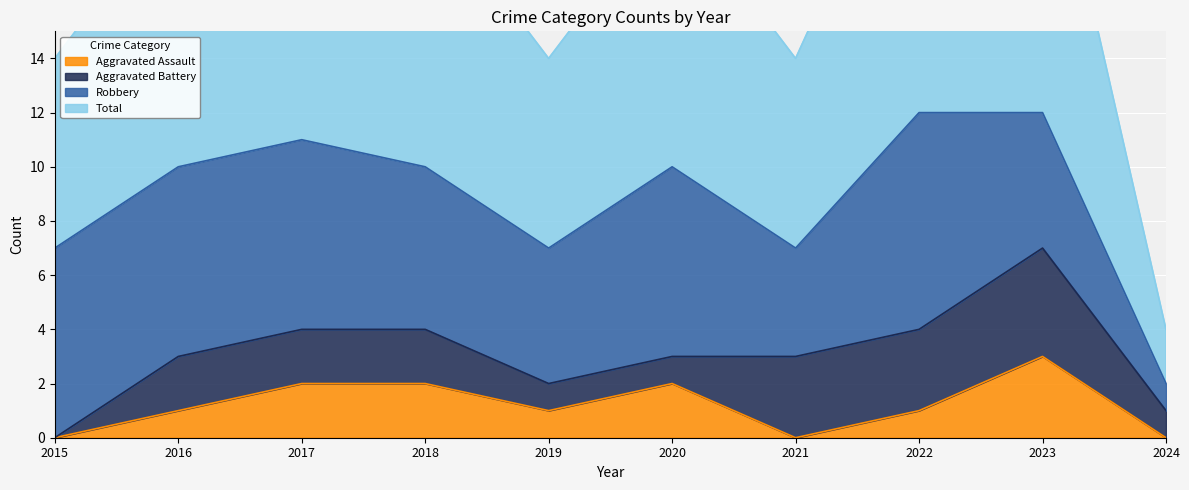

How many categories are shown in the chart?

10